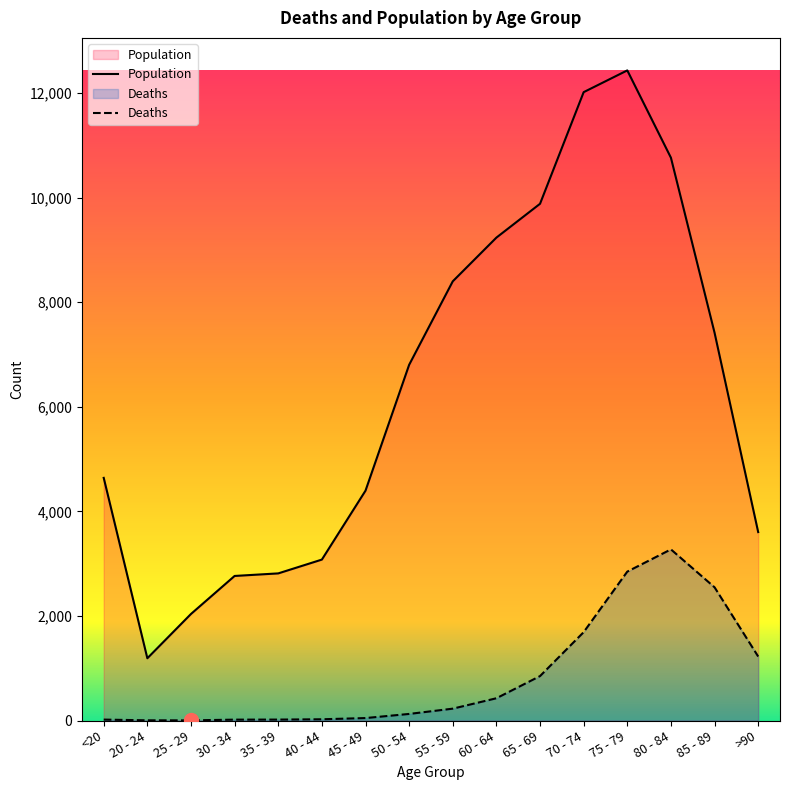

List the series in order of their peak value, lowest first.

Deaths, Population